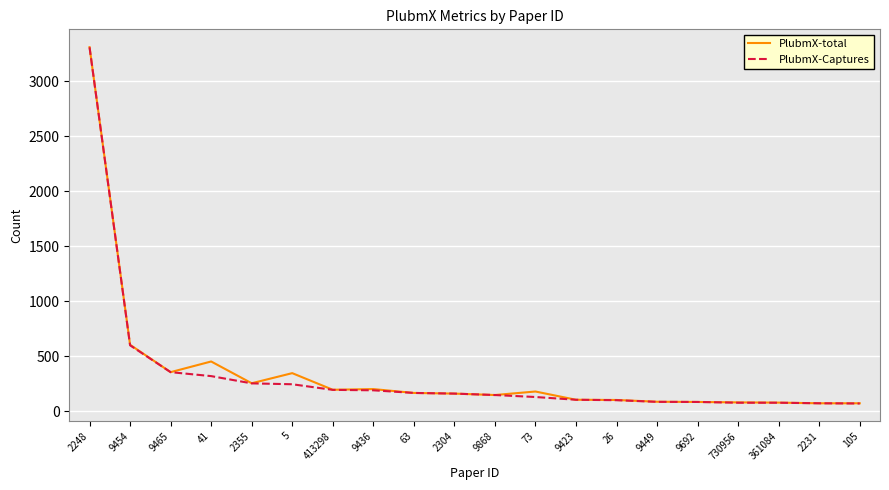

The PlubmX-total series shows 88 at 9449. True or false?

True